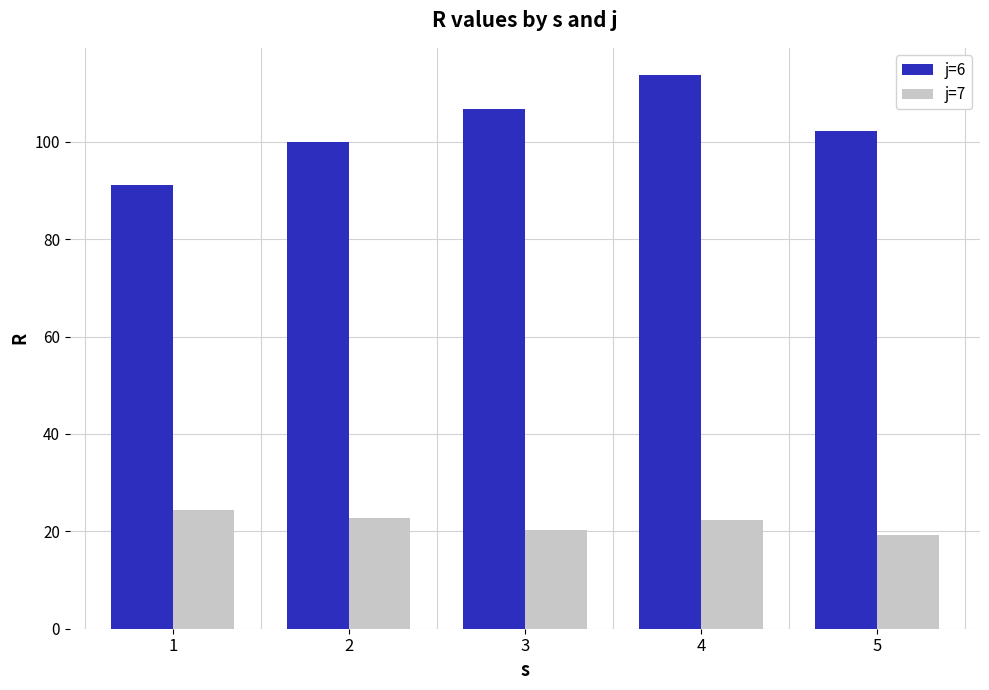

What is the difference between the second highest and second lowest values in the j=7 series?

2.6